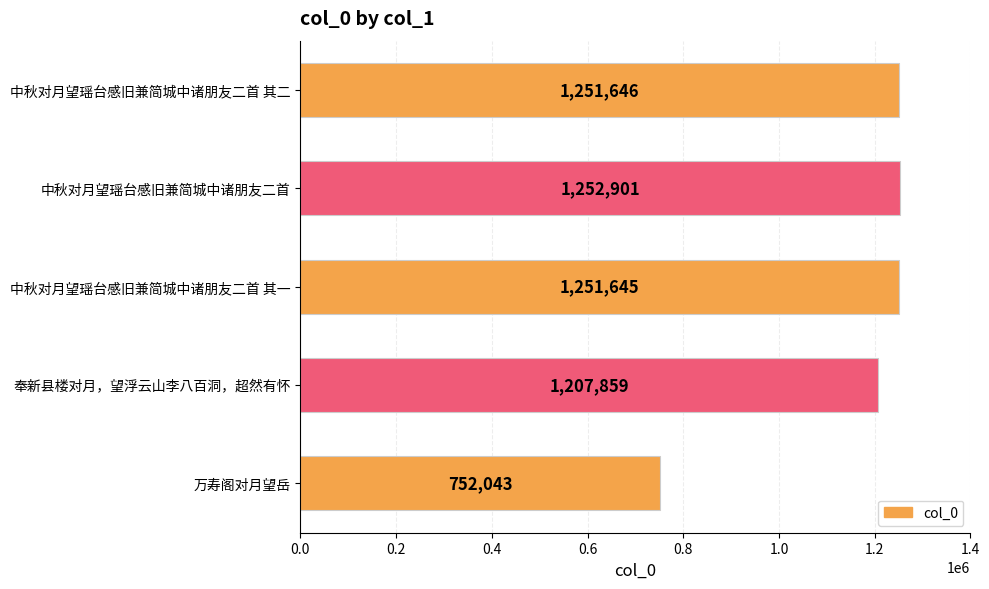

What is the change in value from 中秋对月望瑶台感旧兼简城中诸朋友二首 其二 to 中秋对月望瑶台感旧兼简城中诸朋友二首?

+1255